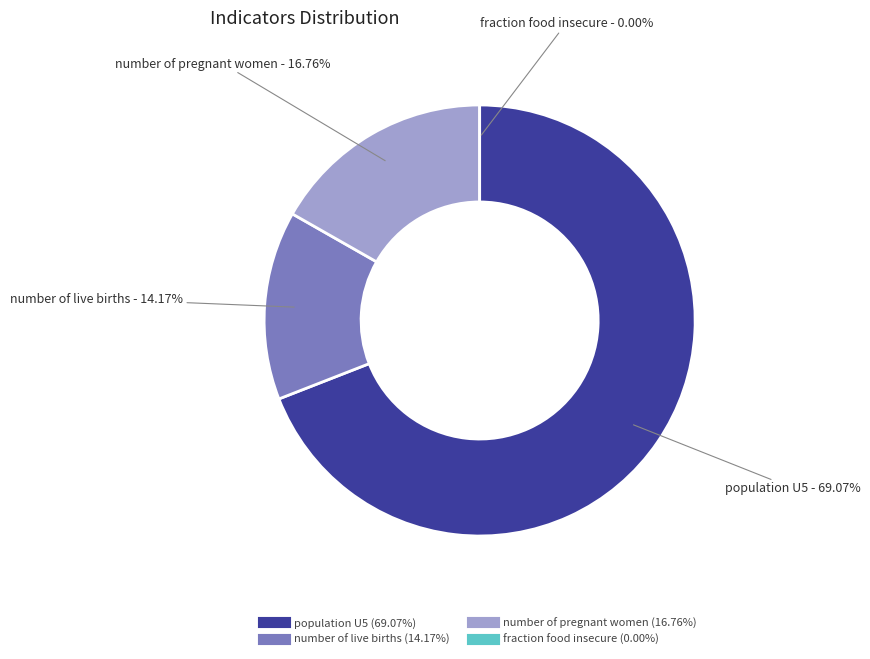

Between population U5 and fraction food insecure, which is larger?

population U5